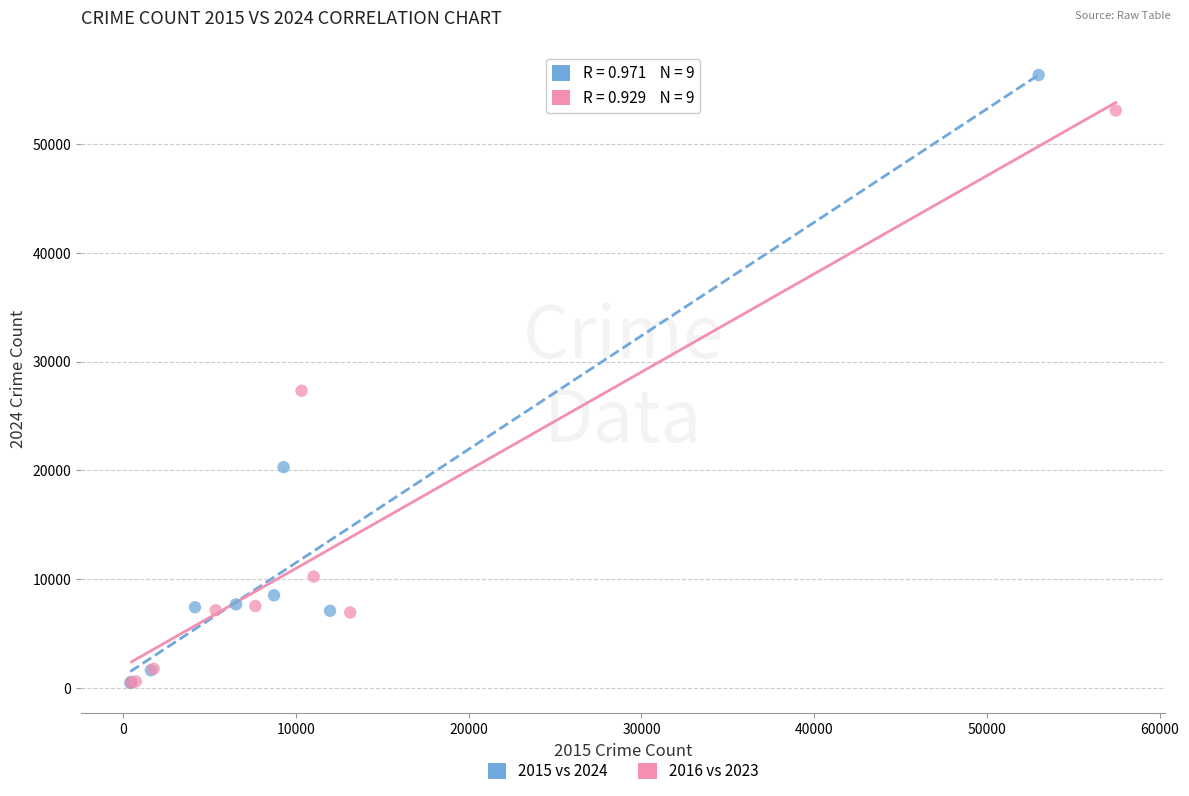

Which series contains the highest Y value?

2015 vs 2024